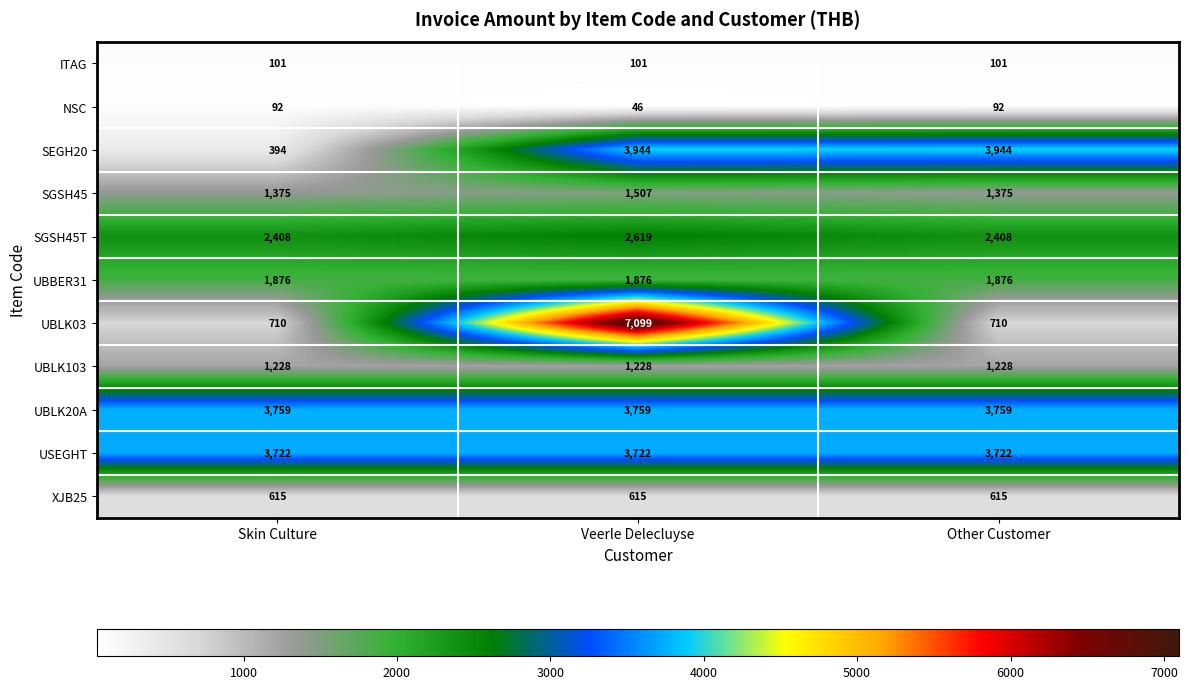

The ITAG series shows 58 at Other Customer. True or false?

False